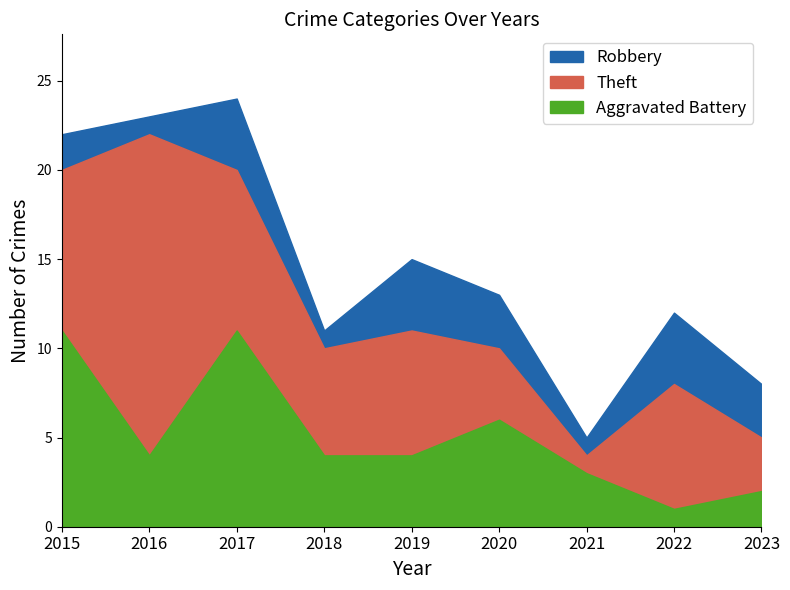

At which category is the sum across all series the highest?

2017